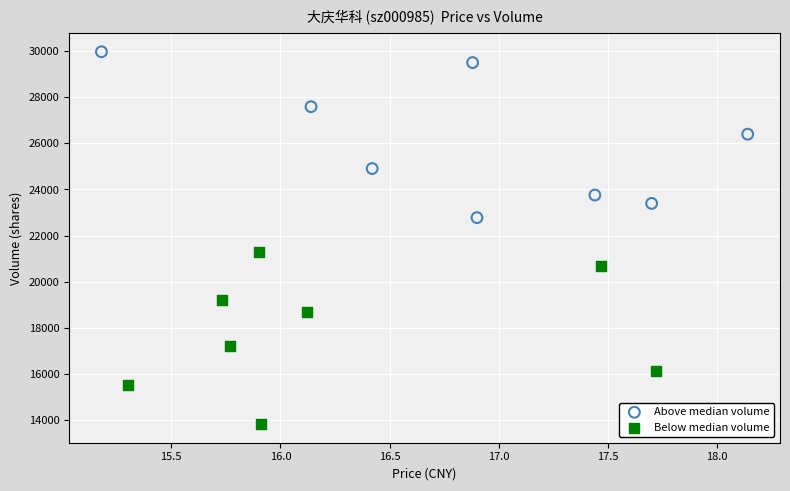

Which series reaches the minimum Y coordinate?

Below median volume